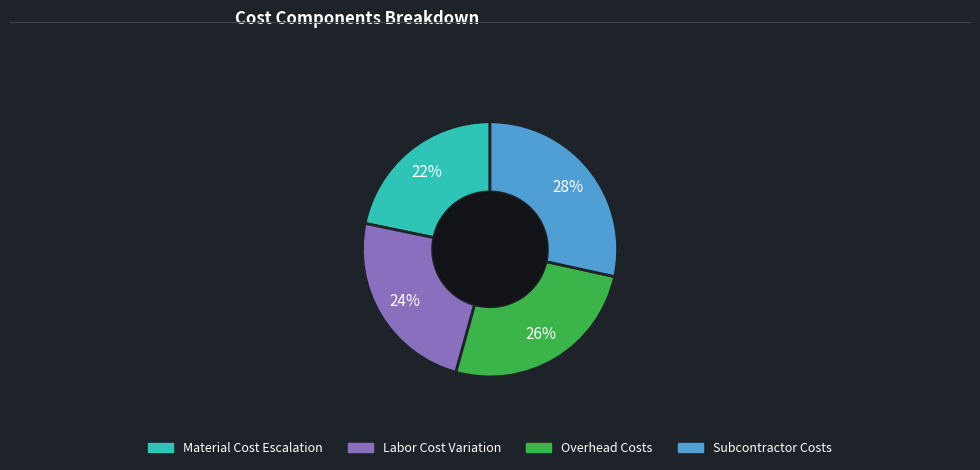

To the nearest percent, what is the average slice percentage?

25%